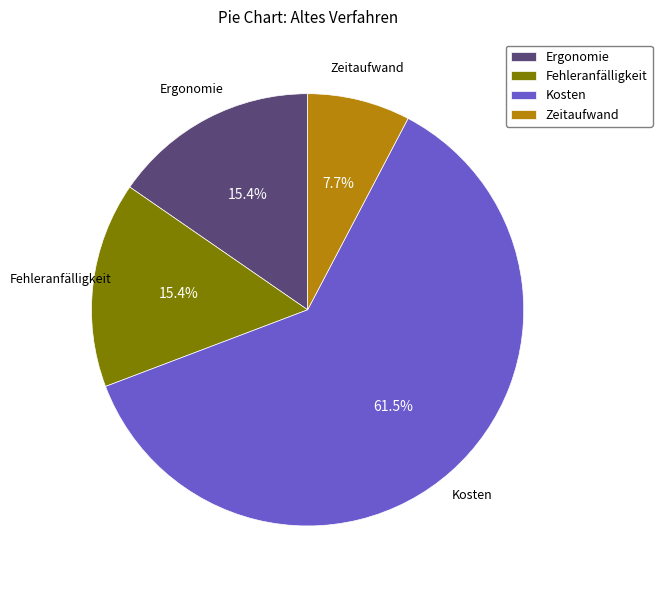

Count the number of slices in the pie.

4